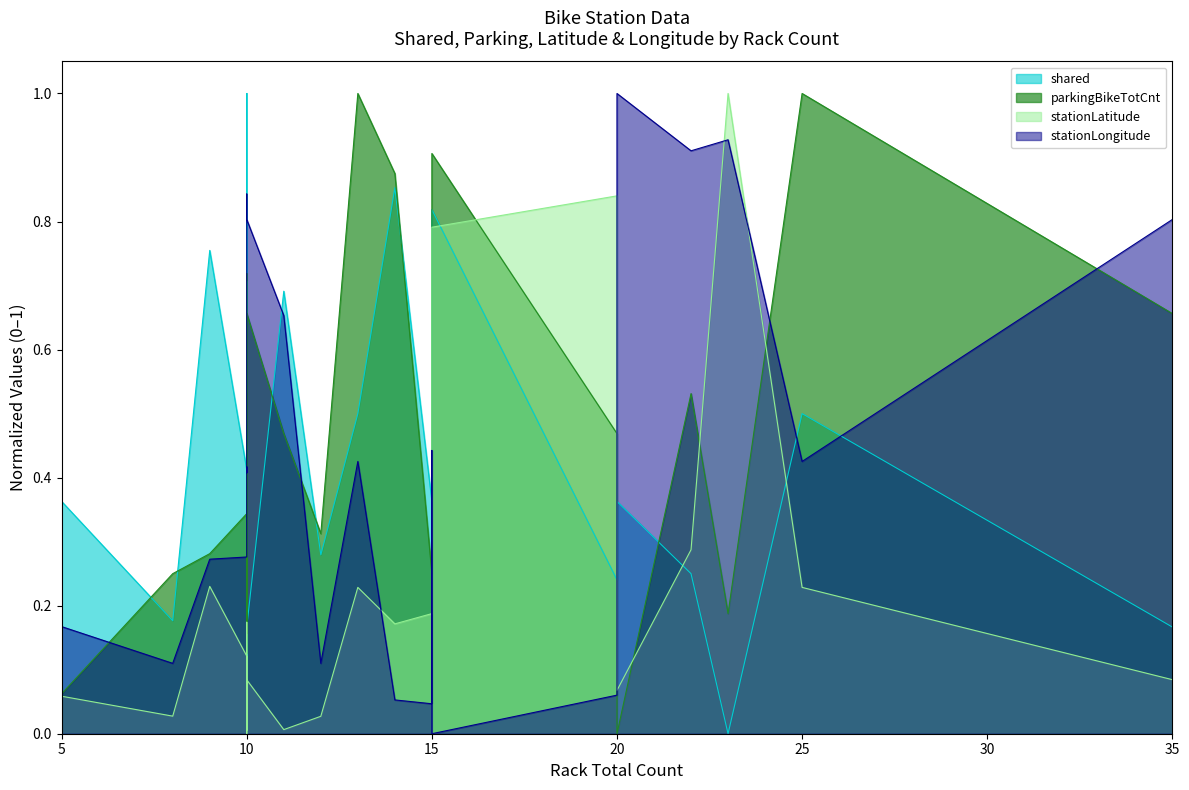

Which category has the highest value across all series?

10